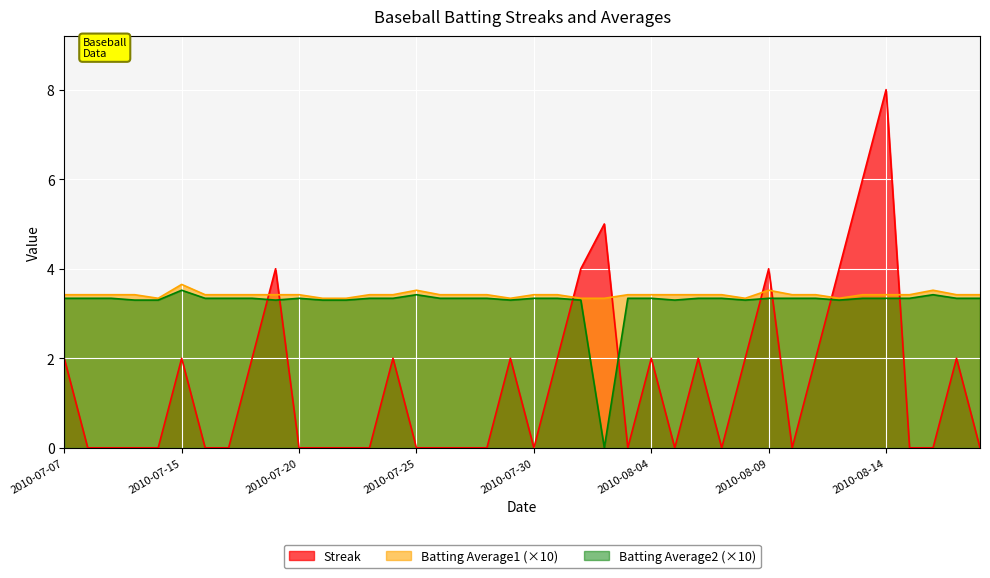

Which has a higher value, 2010-08-14 or 2010-08-04?

2010-08-14